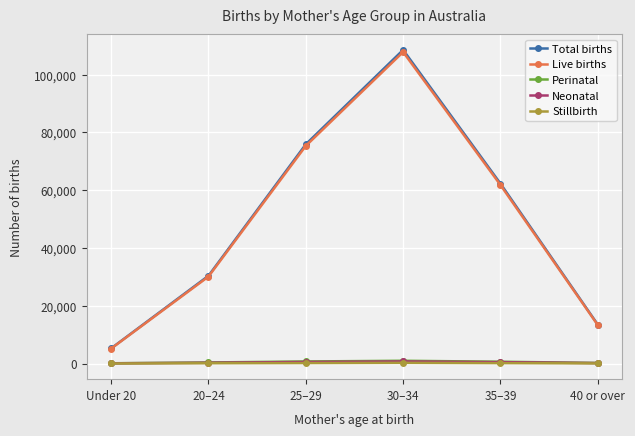

Is this an area chart (filled region under the line)?

No